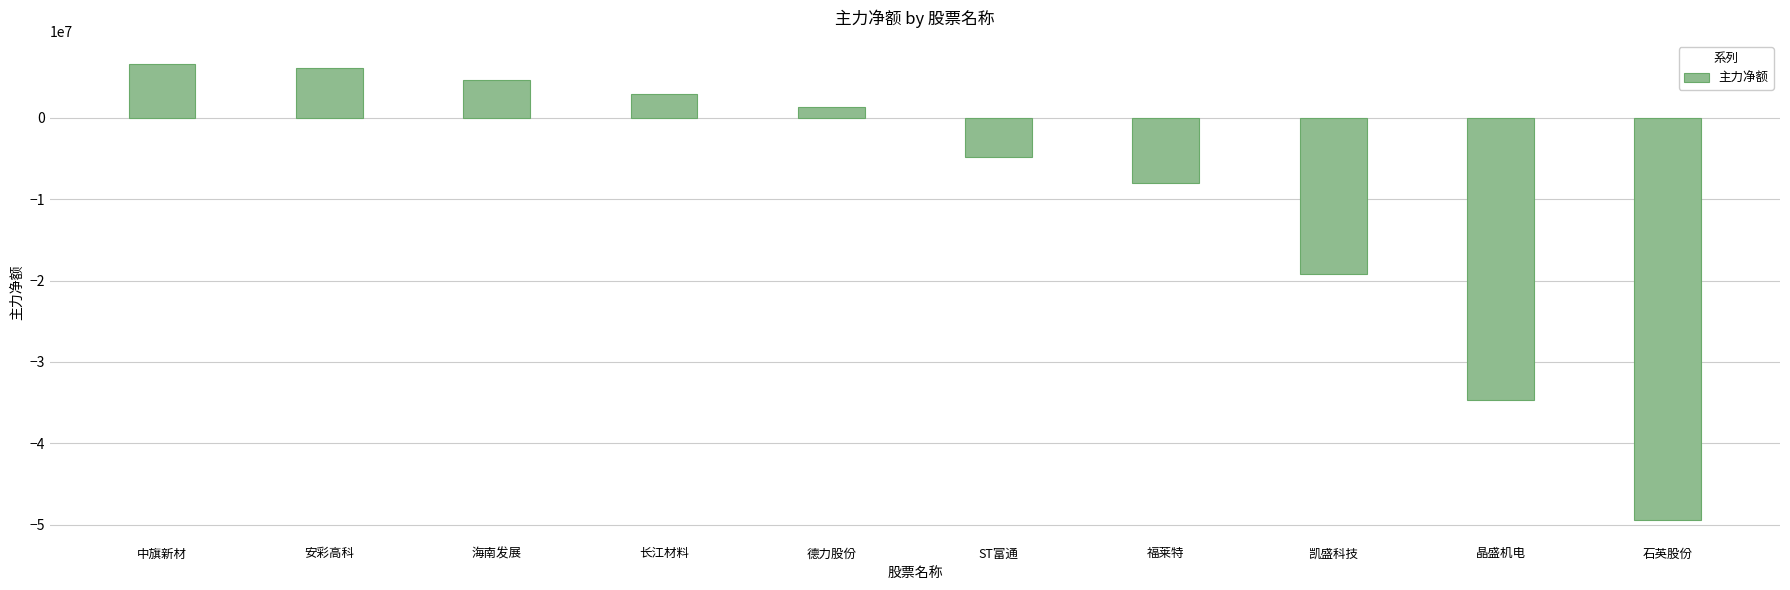

How many series are shown in this chart?

1